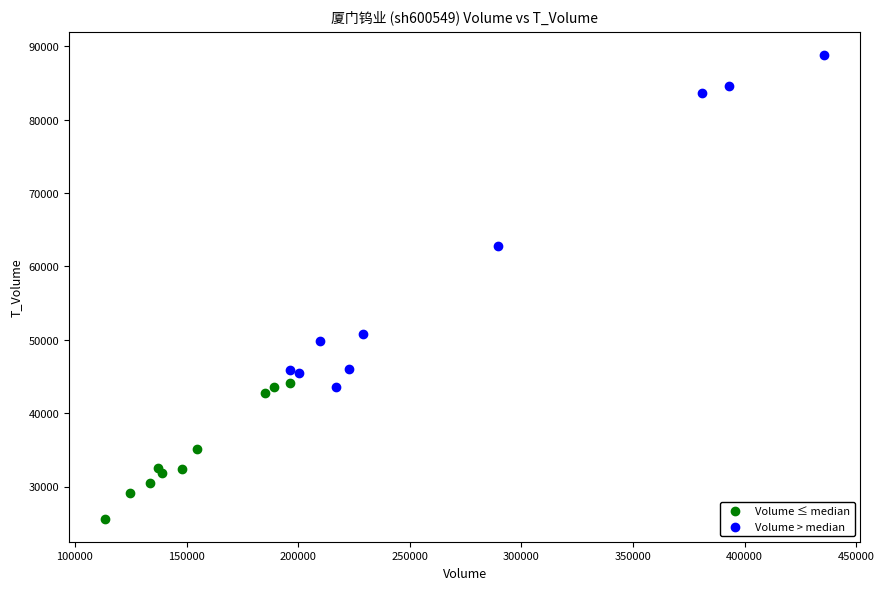

Which series contains the lowest Y value?

Volume ≤ median